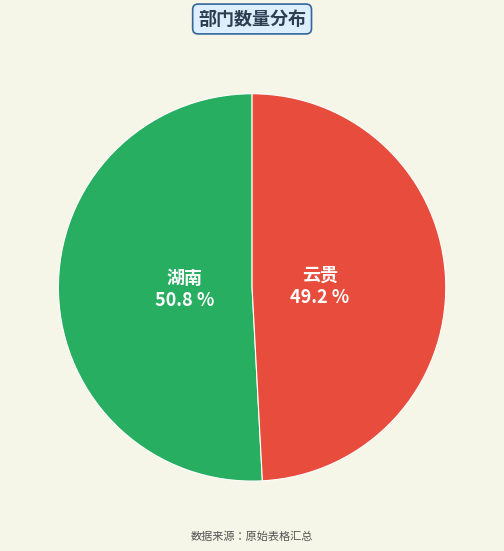

Does 湖南 represent more than half of the total?

Yes